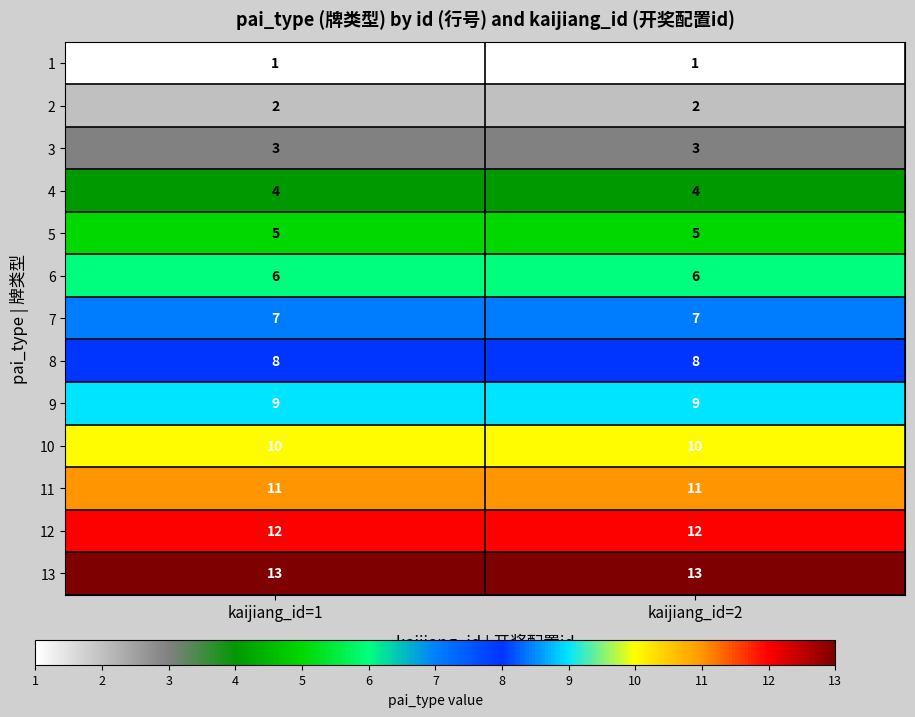

The value of 12 at kaijiang_id=1 is 12. True or false?

True